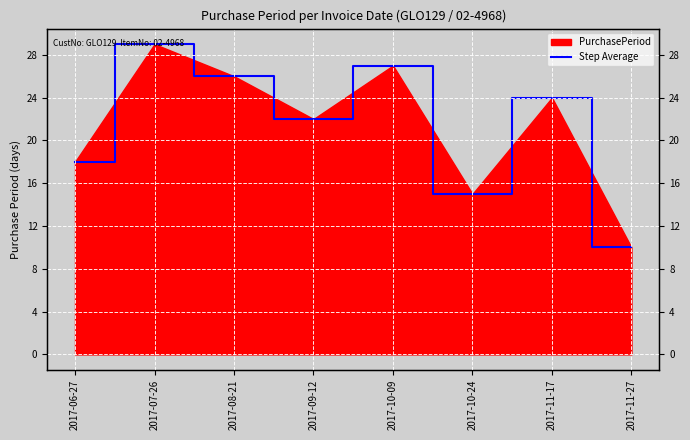

Between 2017-09-12 and 2017-11-27, which is larger?

2017-09-12